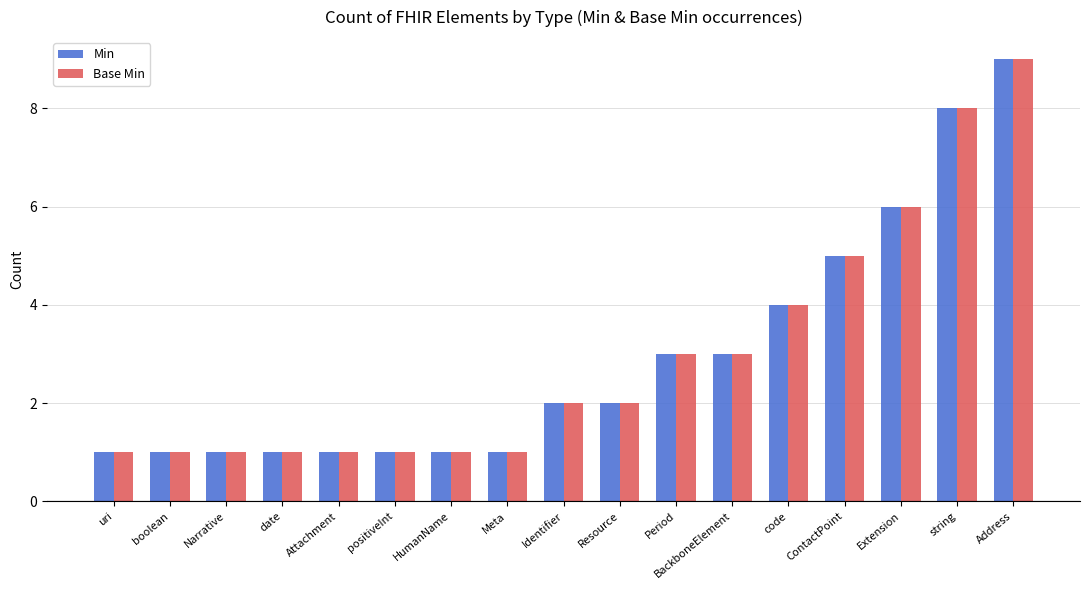

What is the total value across all series at boolean?

2